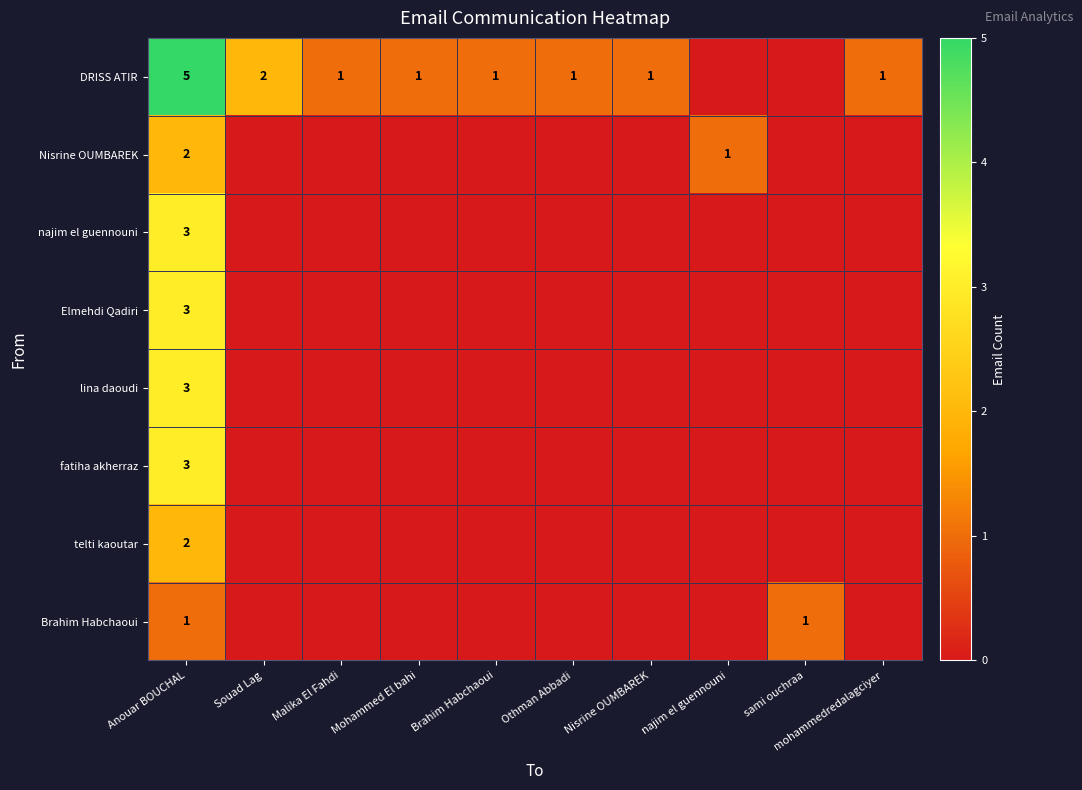

Which series has the widest spread of values?

DRISS ATIR